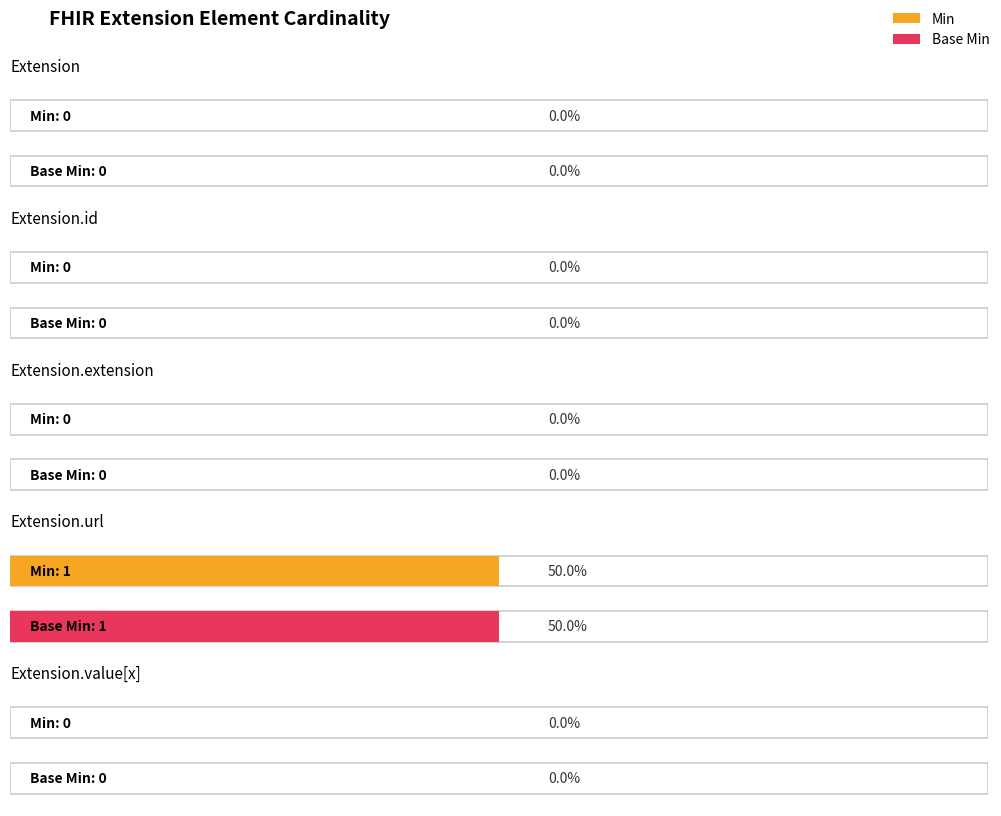

Which category has the highest value across all series?

Extension.url